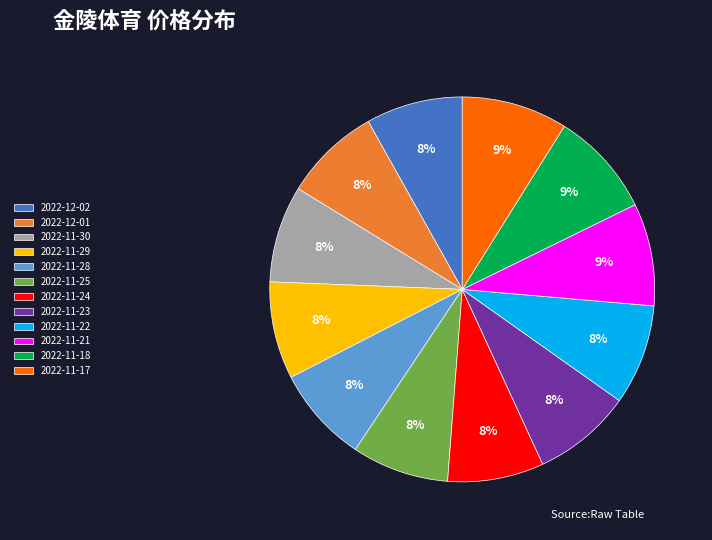

Count the number of slices in the pie.

12